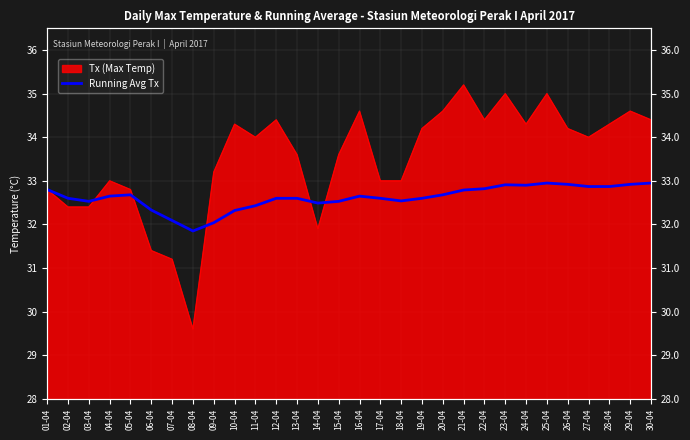

The chart shows a value of 32.6 at 17-04. True or false?

True